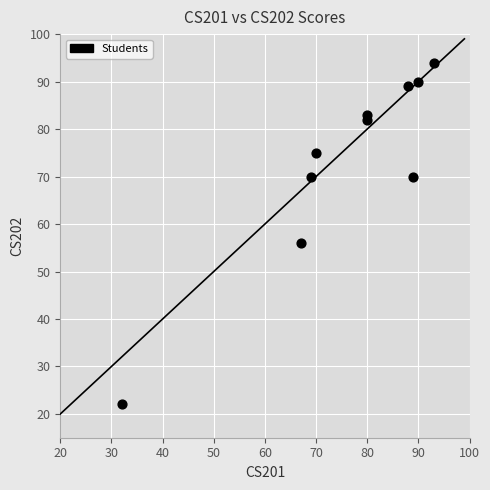

What is the range of X values (max minus min)?

61